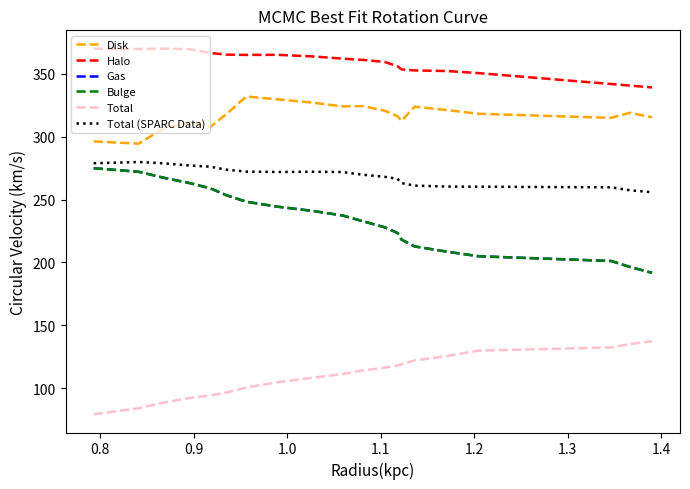

True or false: Total and Total (SPARC Data) intersect in this chart.

False